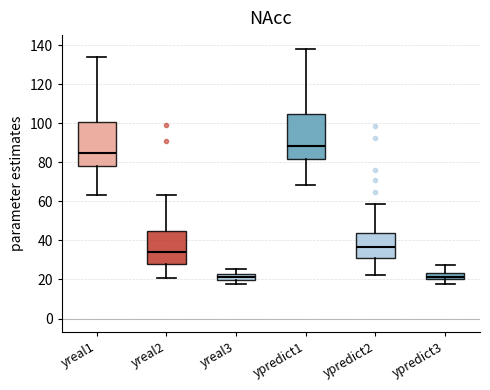

Reading left to right, transcribe this box plot: for each box, give where its median line is, the range the box spans, and where its two whiskers end, as read against the y-axis. The values are not printed on the chart, so give them approximately, as read against the axis.

yreal1: median 84, box 78 to 100, whiskers 64 to 134
yreal2: median 34, box 28 to 44, whiskers 20 to 64
yreal3: median 22 (inside the box), box 20 to 22, whiskers 18 to 26
ypredict1: median 88, box 82 to 104, whiskers 68 to 138
ypredict2: median 36, box 30 to 44, whiskers 22 to 58
ypredict3: median 22, box 20 to 24, whiskers 18 to 28